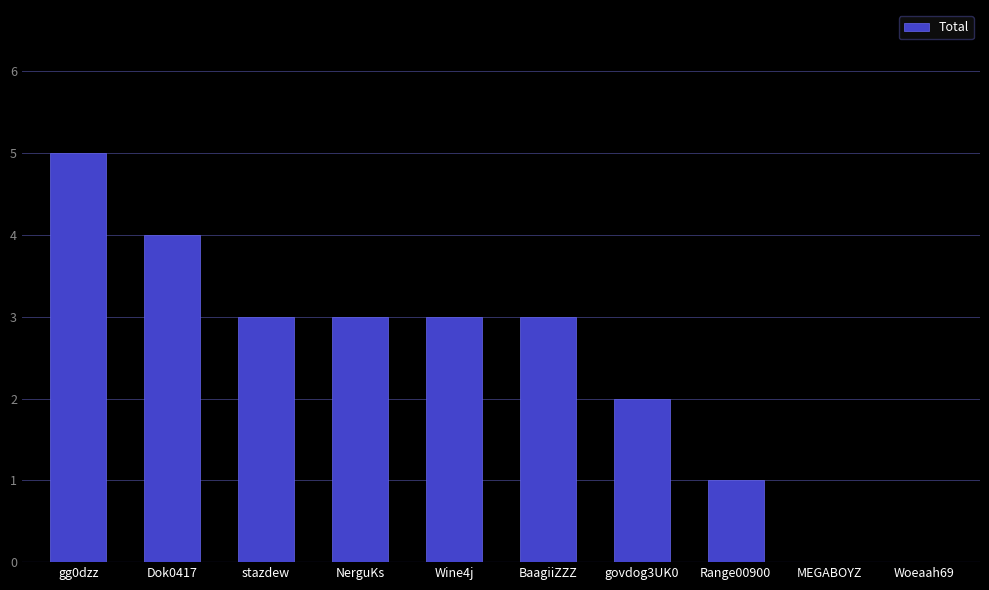

At which category does the chart reach its peak across all series?

gg0dzz